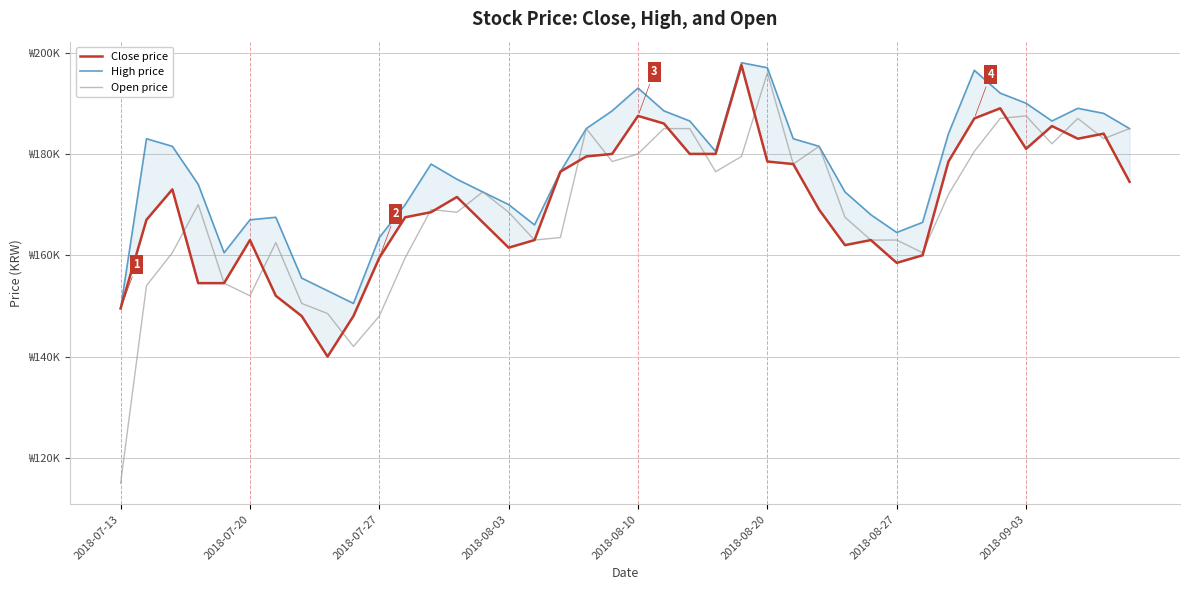

The value of Close price at 12 is 281506. True or false?

False